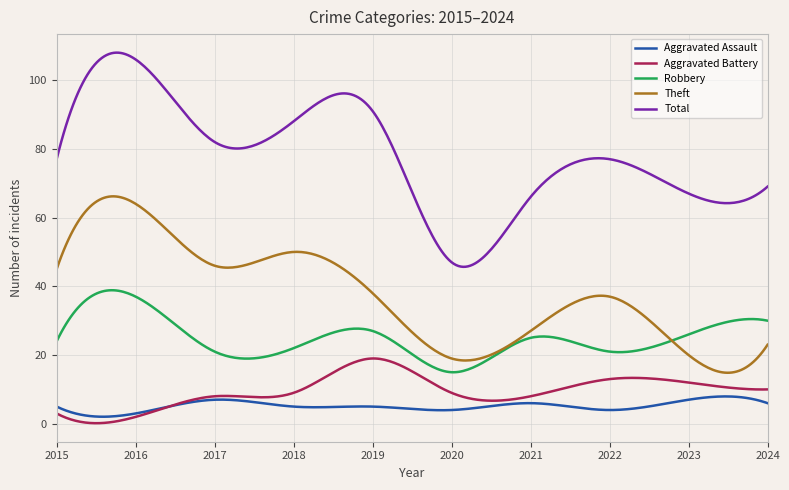

Which series has the largest range (max minus min)?

Total